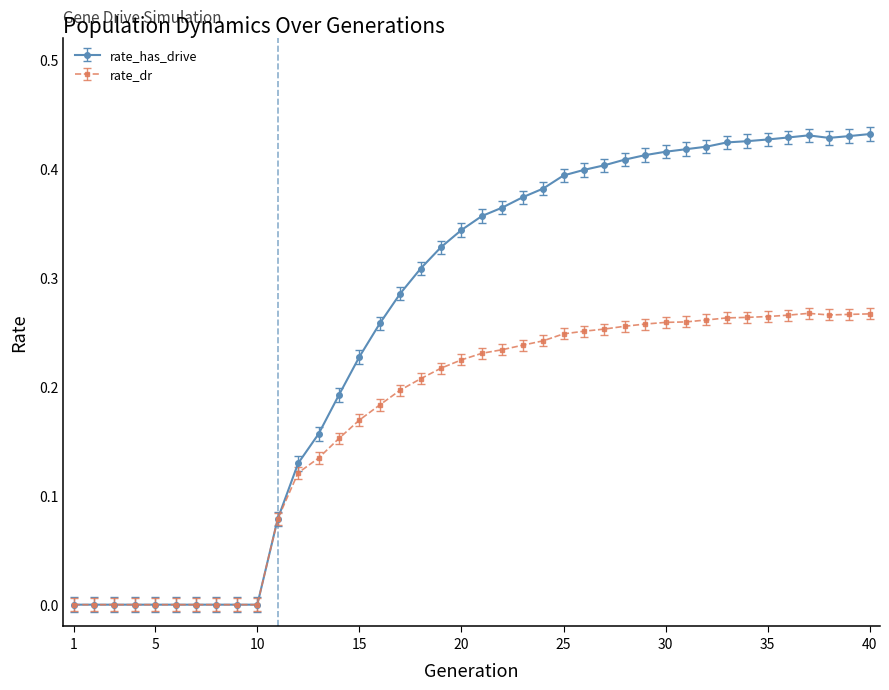

List the series in order of their overall mean, lowest first.

rate_dr, rate_has_drive